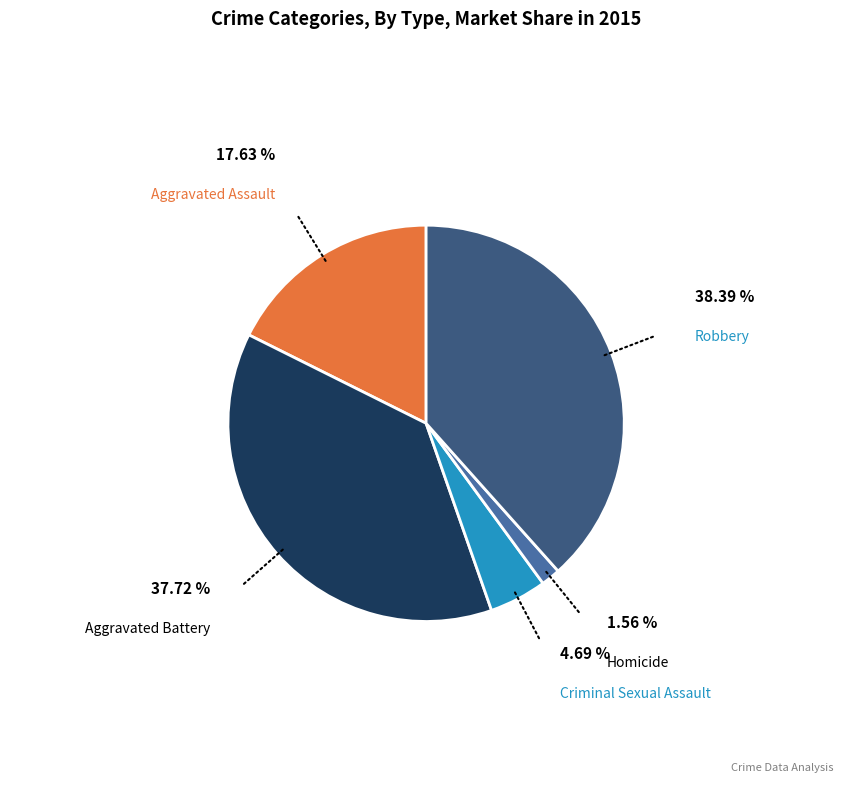

Is there any slice that represents more than half of the pie?

No